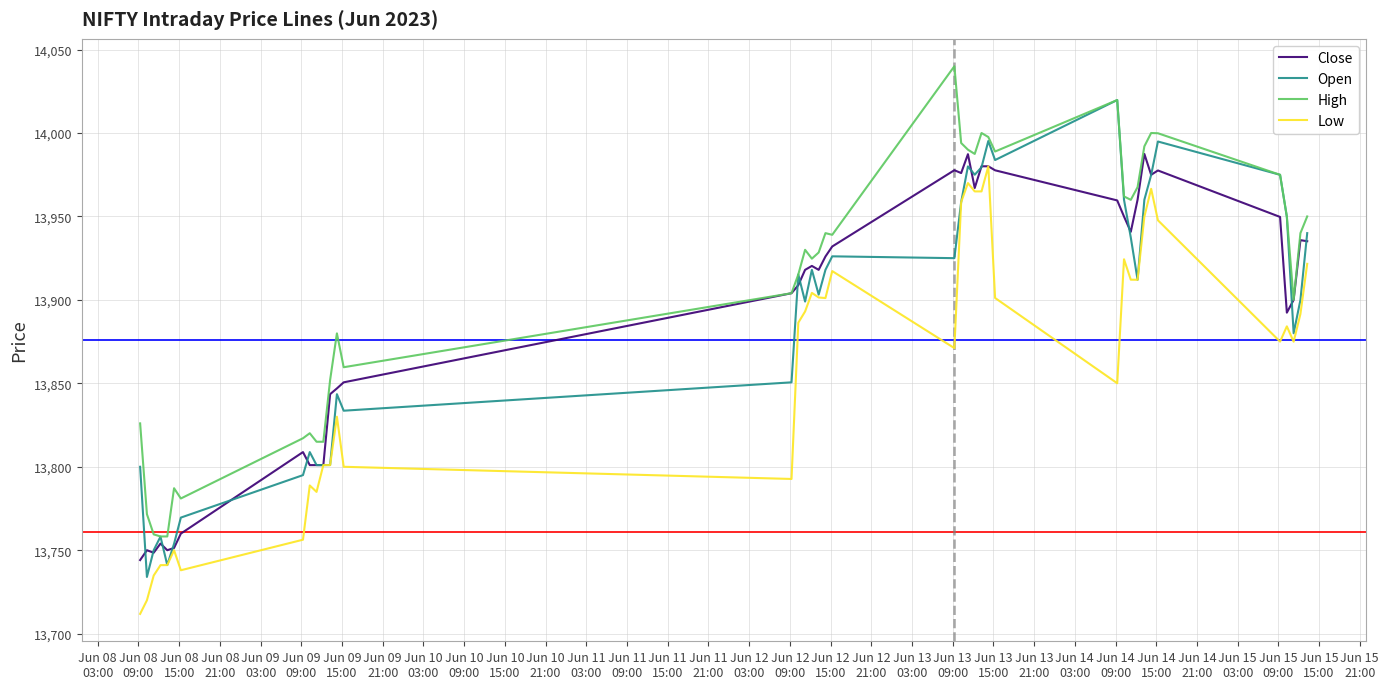

What is the maximum value shown in the chart?

14040.0